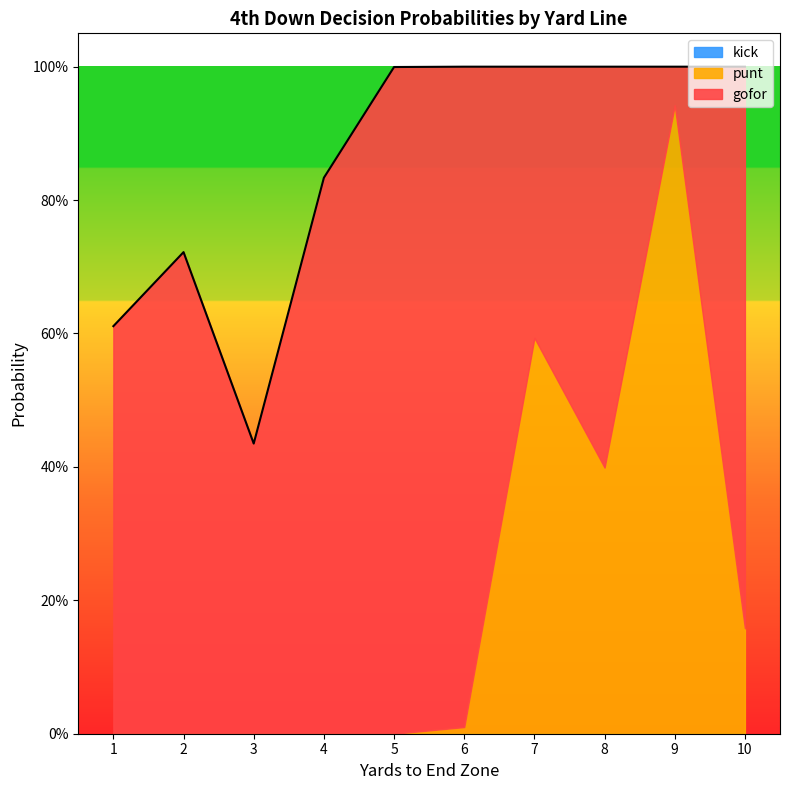

Reading left to right, transcribe all the data shown in this chart.

gofor: 1=0.6	2=0.7	3=0.4	4=0.8	5=1.0	6=1.0	7=0.4	8=0.6	9=0.1	10=0.8
punt: 1=0.0	2=0.0	3=0.0	4=0.0	5=0.0	6=0.0	7=0.6	8=0.4	9=0.9	10=0.2
kick: 1=0.0	2=0.0	3=0.0	4=0.0	5=0.0	6=0.0	7=0.0	8=0.0	9=0.0	10=0.0